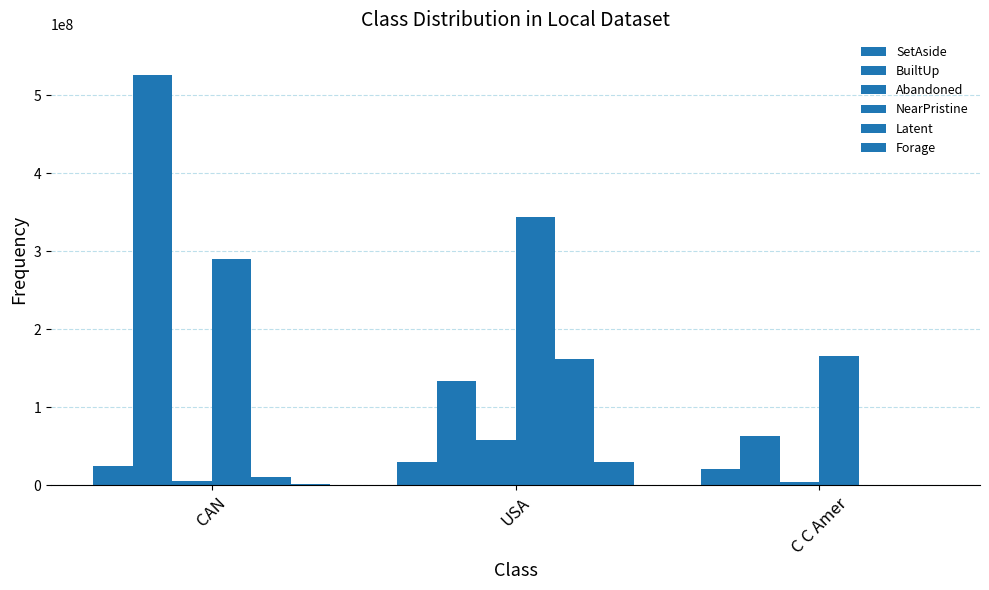

What is the sum of the Abandoned values at USA and CAN?

63539303